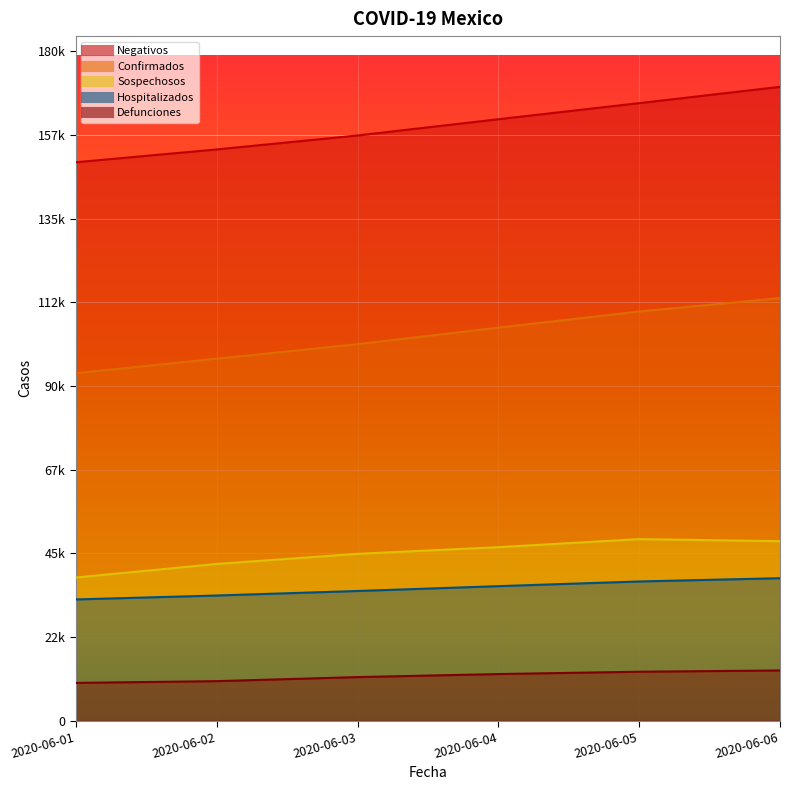

True or false: Hospitalizados and Confirmados cross at least once.

False